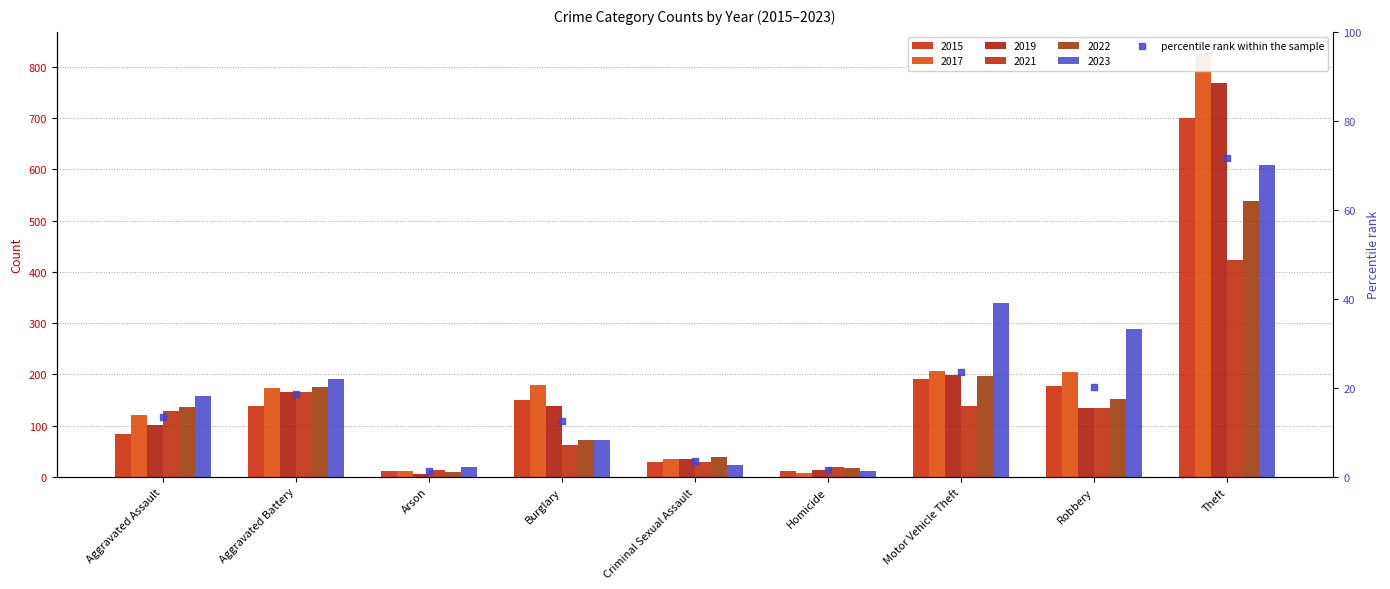

Is it true that 2015 equals 49 at Criminal Sexual Assault?

False